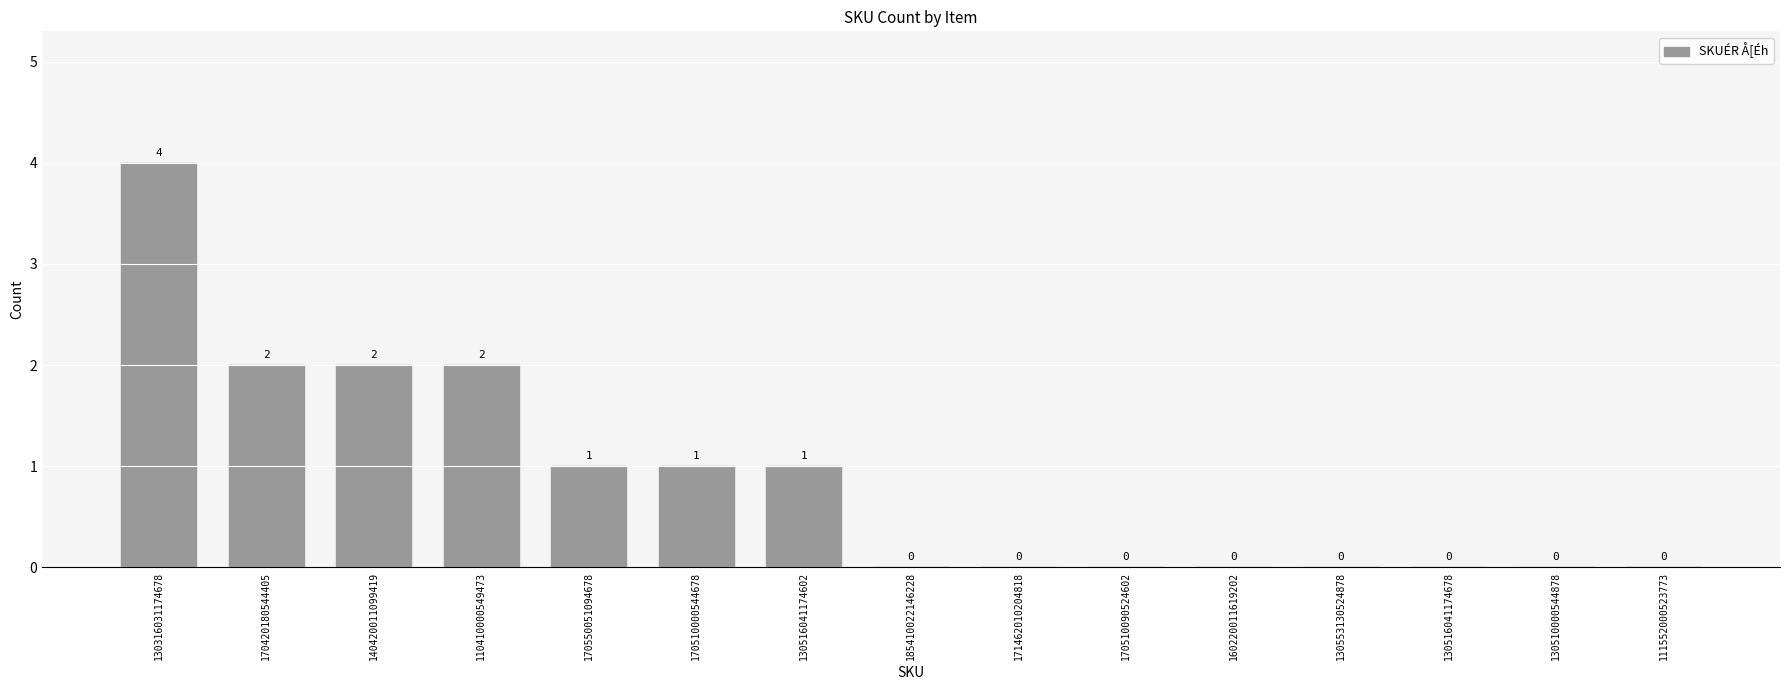

How many data points are above 0?

7